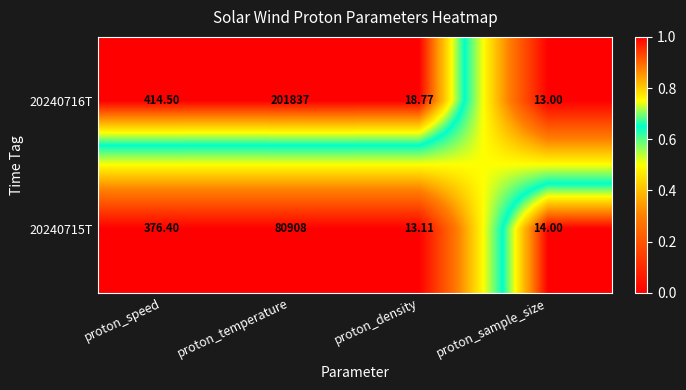

Rank the categories by 20240715T value from highest to lowest.

proton_temperature, proton_speed, proton_sample_size, proton_density